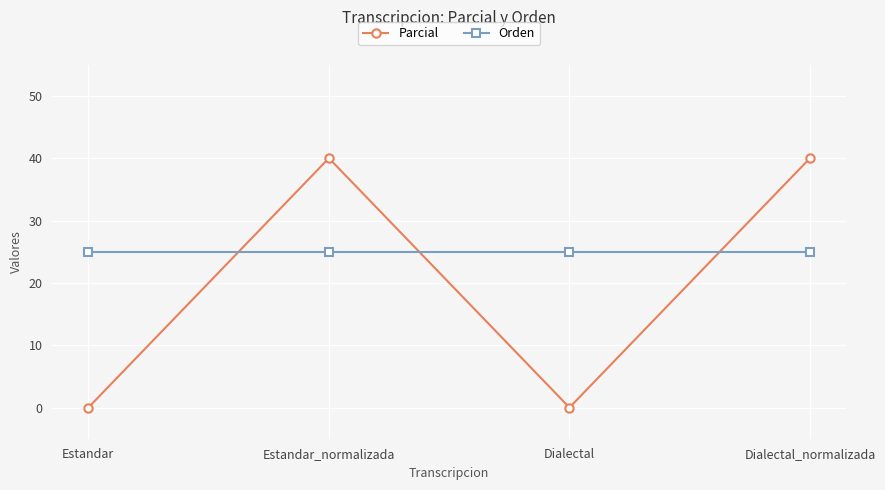

What are all the series names shown in the legend?

Parcial, Orden